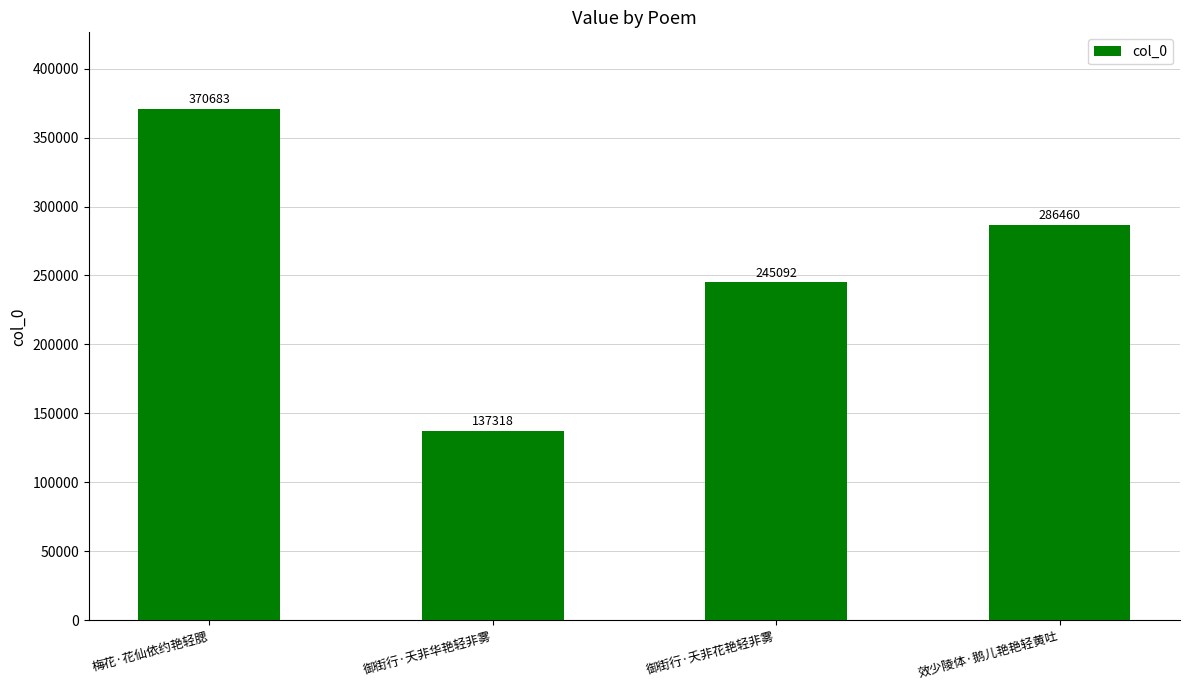

What is the sum of all values?

1039553